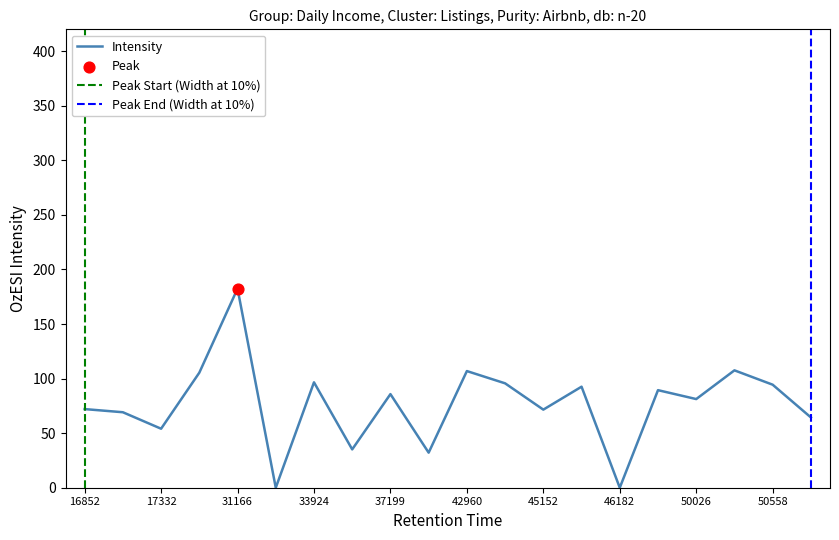

The value of Intensity at 37199 is 85.8. True or false?

True